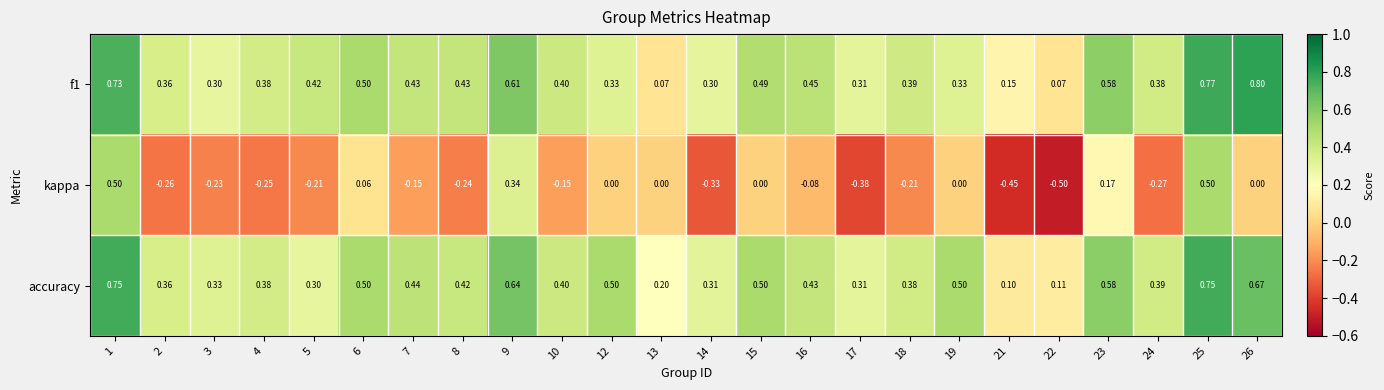

Which series has the widest spread of values?

kappa